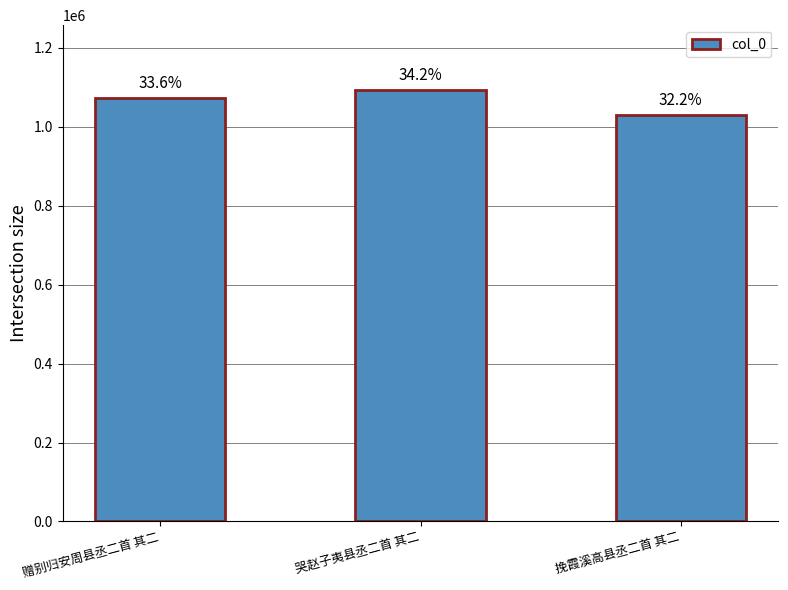

At which category does the chart reach its minimum across all series?

挽霞溪高县丞二首 其二